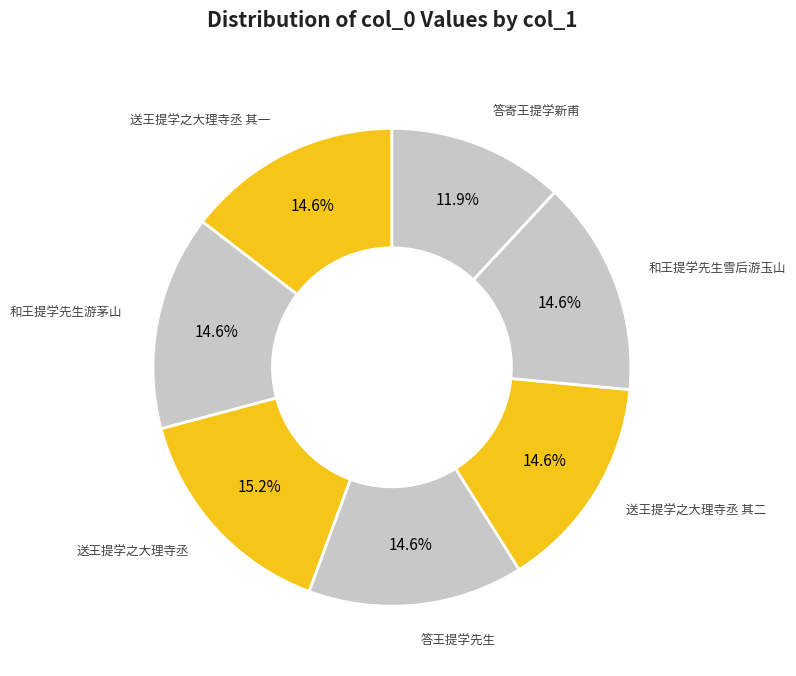

To the nearest percent, what percentage of the pie is 和王提学先生雪后游玉山?

15%